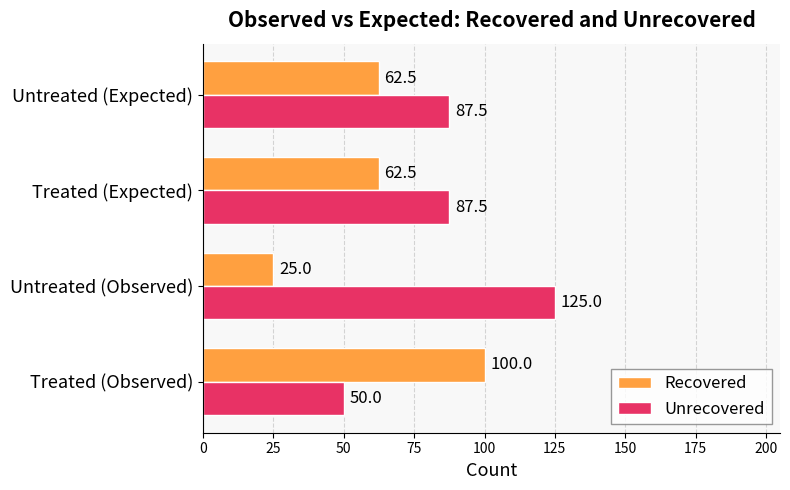

The value of Unrecovered at Untreated (Observed) is 125.0. True or false?

True